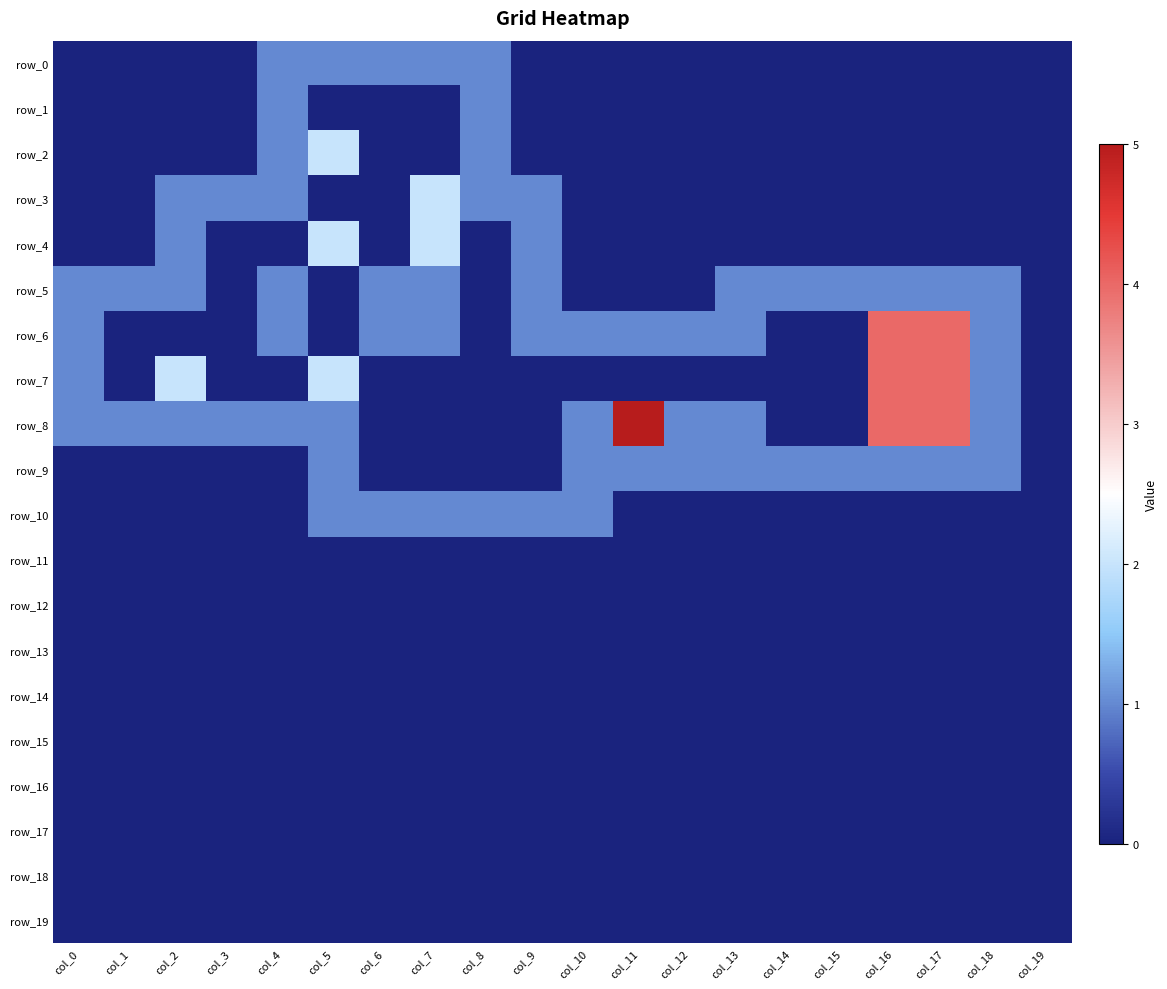

The value of row_1 at col_10 is 0. True or false?

True